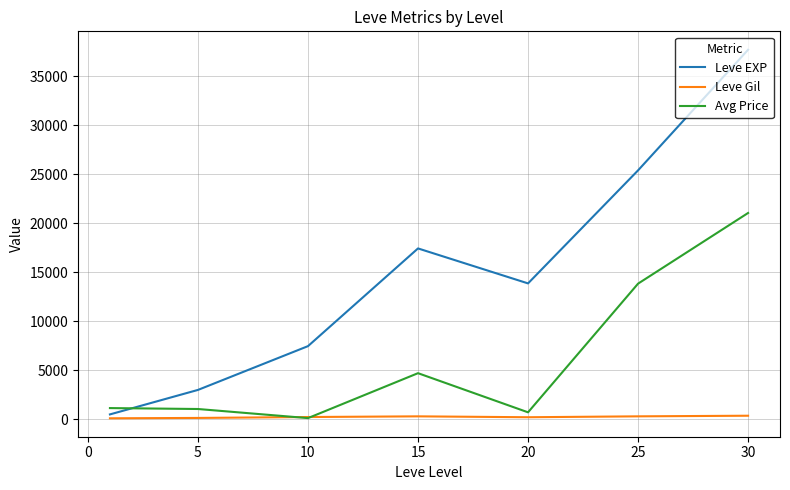

Which series has the largest total across all categories?

Leve EXP